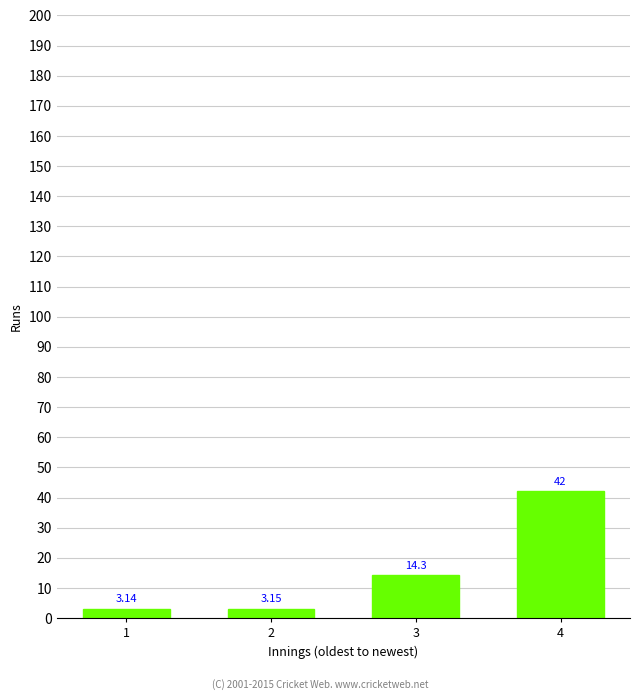

Count the number of data series in this chart.

1